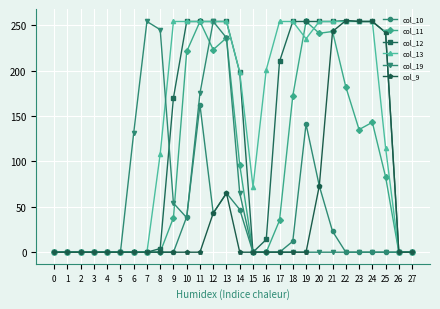

True or false: col_12 has more than 0 points higher than both neighbors.

True